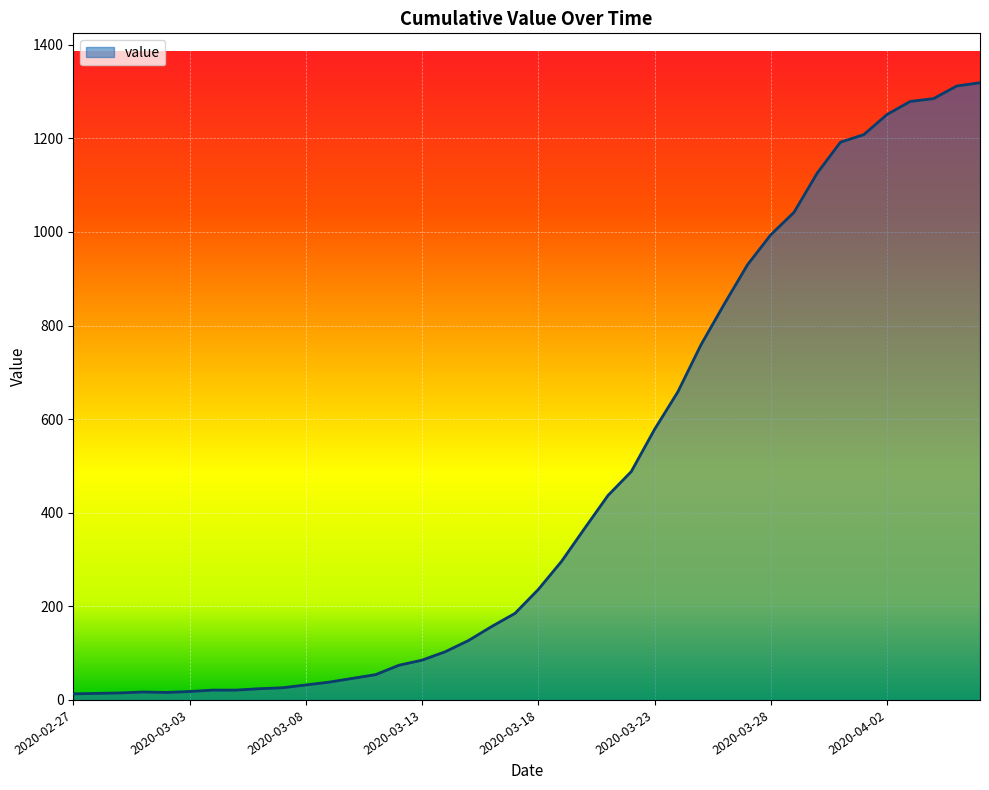

How many lines are shown in the chart?

1